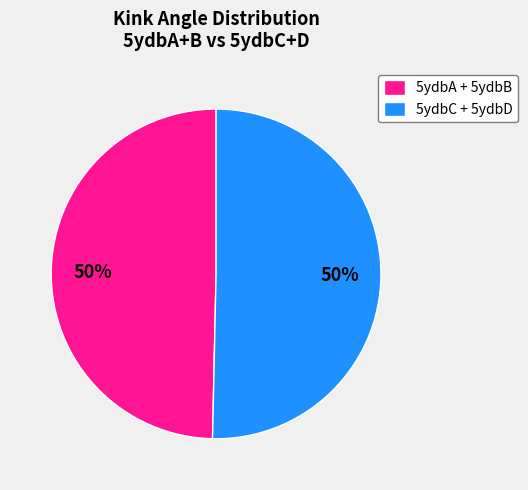

Is the sum of 5ydbA + 5ydbB and 5ydbC + 5ydbD greater than half?

Yes